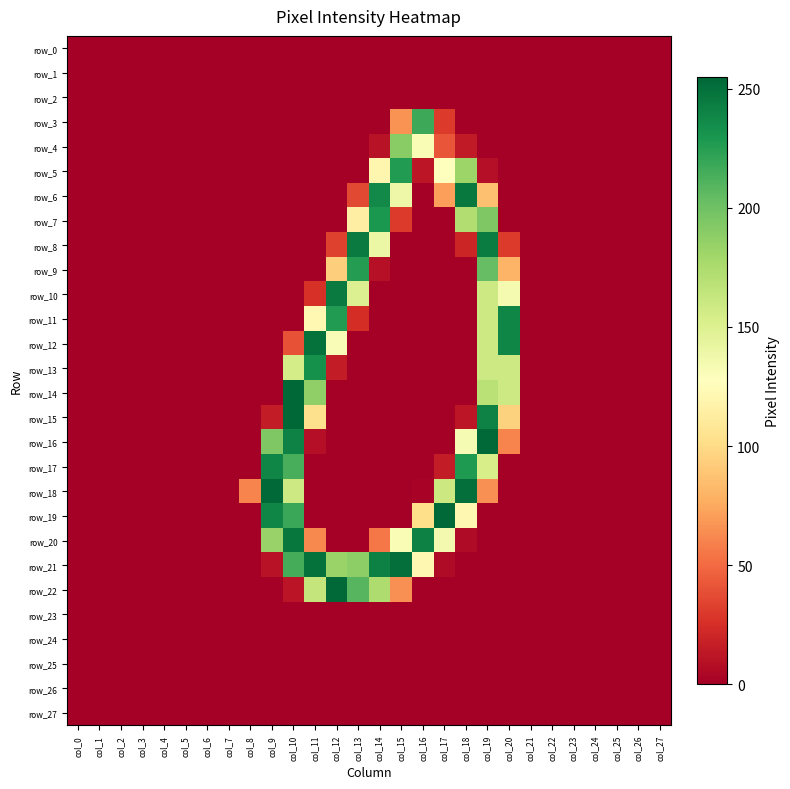

Rank the categories by row_14 value from lowest to highest.

col_0, col_1, col_2, col_3, col_4, col_5, col_6, col_7, col_8, col_9, col_12, col_13, col_14, col_15, col_16, col_17, col_18, col_21, col_22, col_23, col_24, col_25, col_26, col_27, col_20, col_19, col_11, col_10